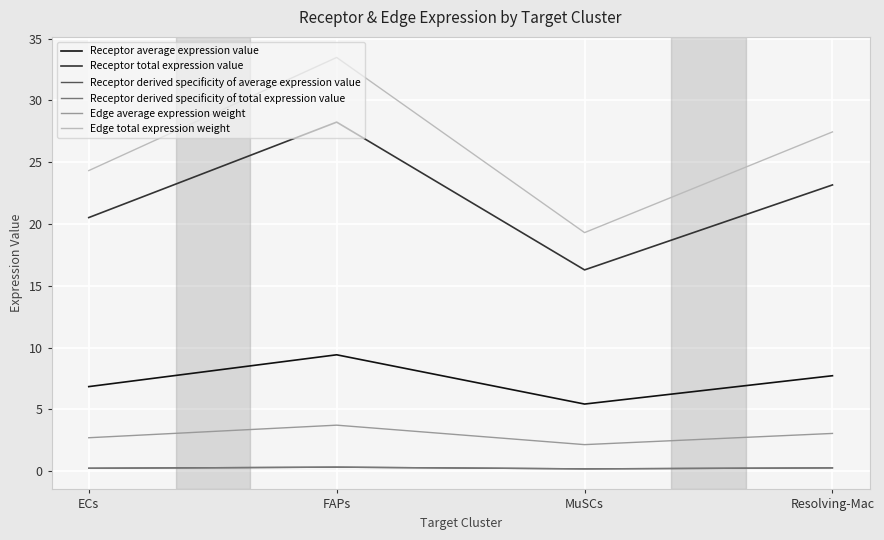

Does the chart have visible grid lines?

Yes